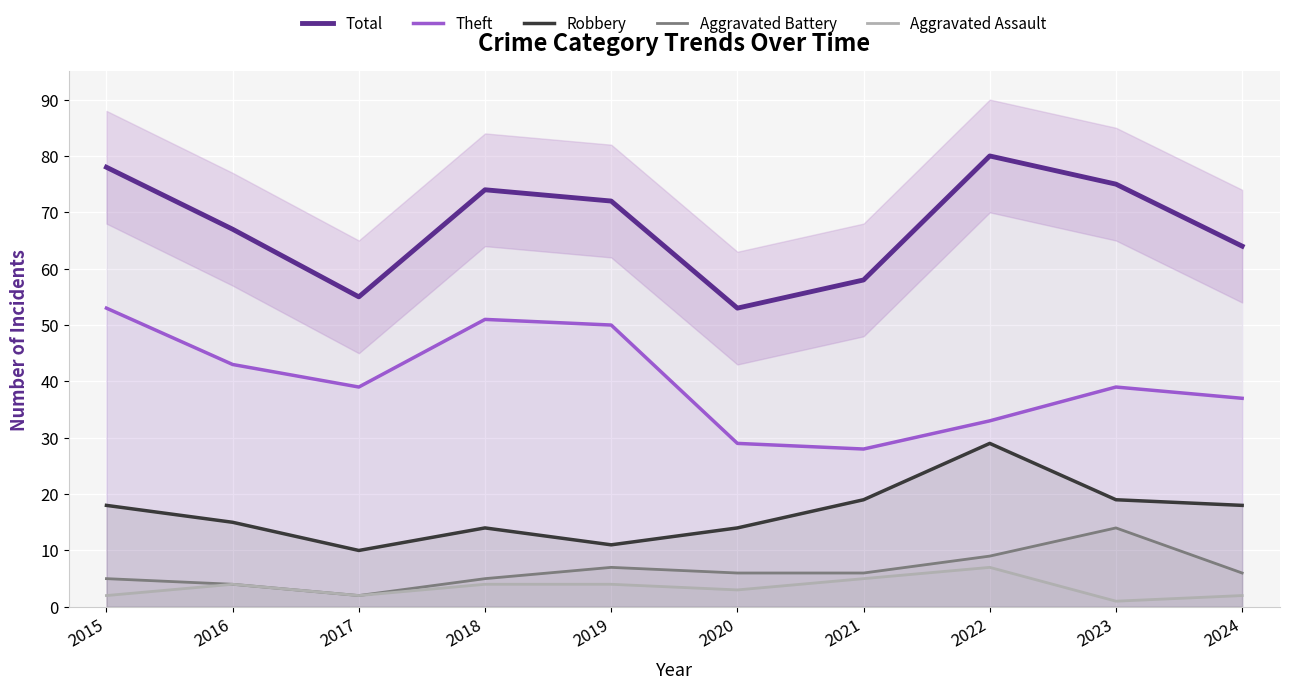

At how many categories does at least one series exceed 66?

6